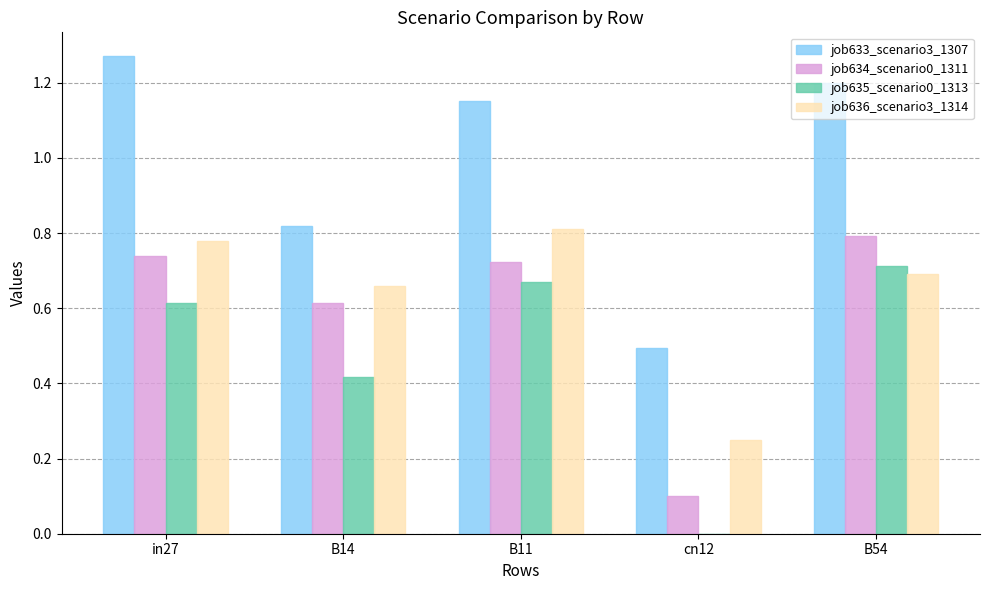

True or false: job636_scenario3_1314 has a value of 0.7 at B54.

True